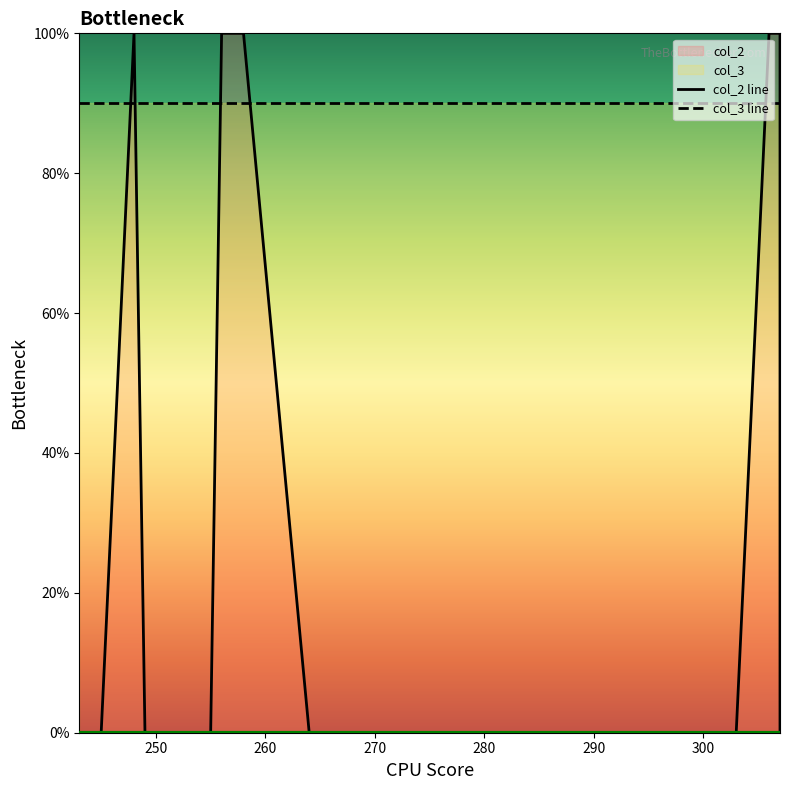

How many lines are shown in the chart?

2